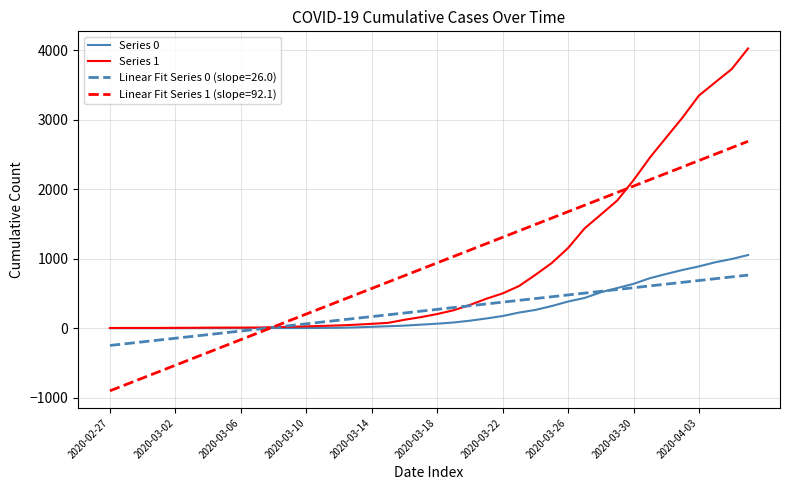

Rank the series by their maximum value, from lowest to highest.

Linear Fit Series 0 (slope=26.0), Series 0, Linear Fit Series 1 (slope=92.1), Series 1